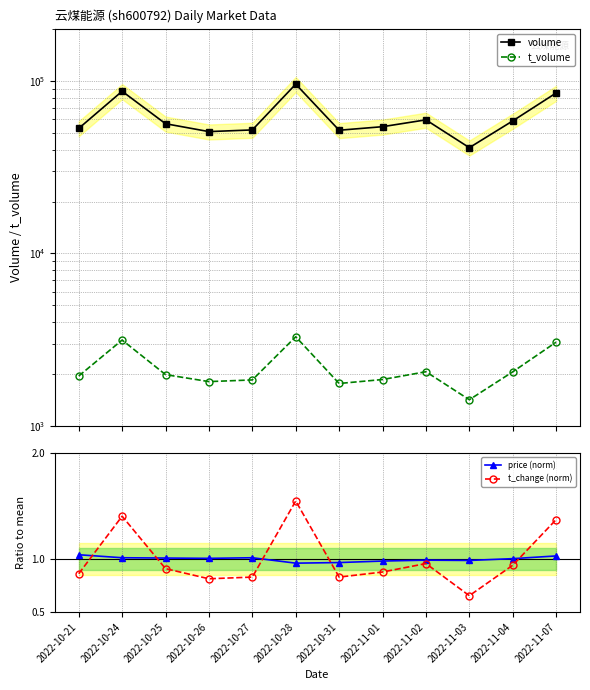

Which series changed the most between 2022-11-01 and 2022-11-03?

volume